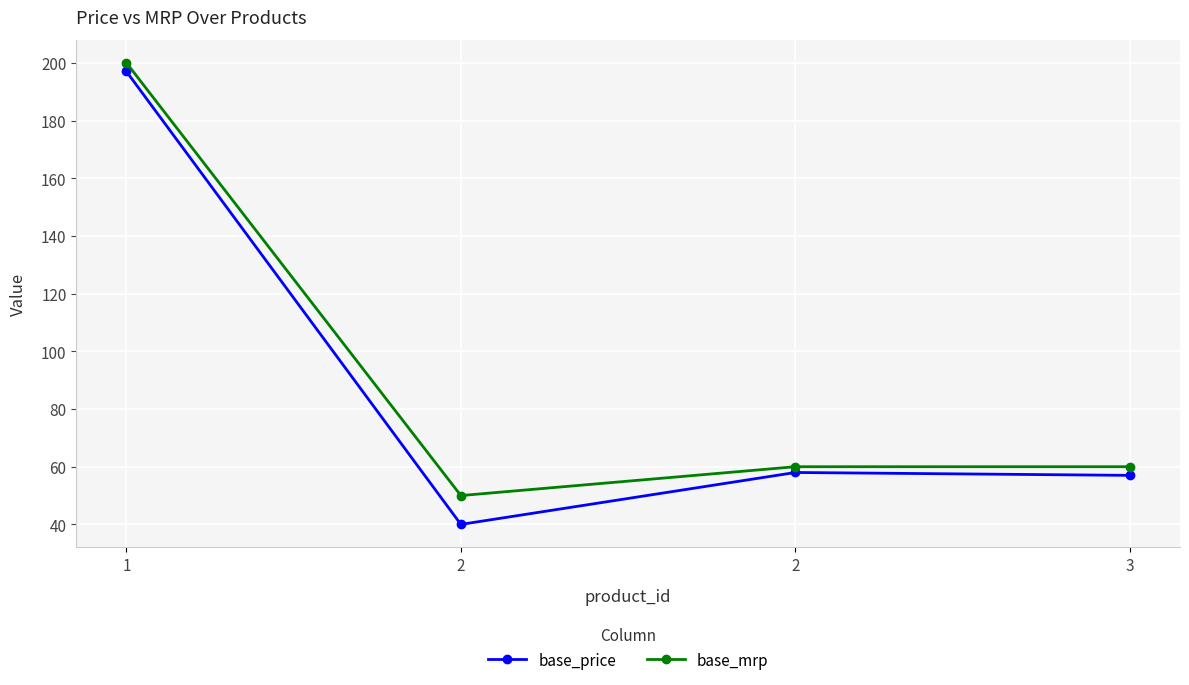

Which category has the highest value across all series?

1